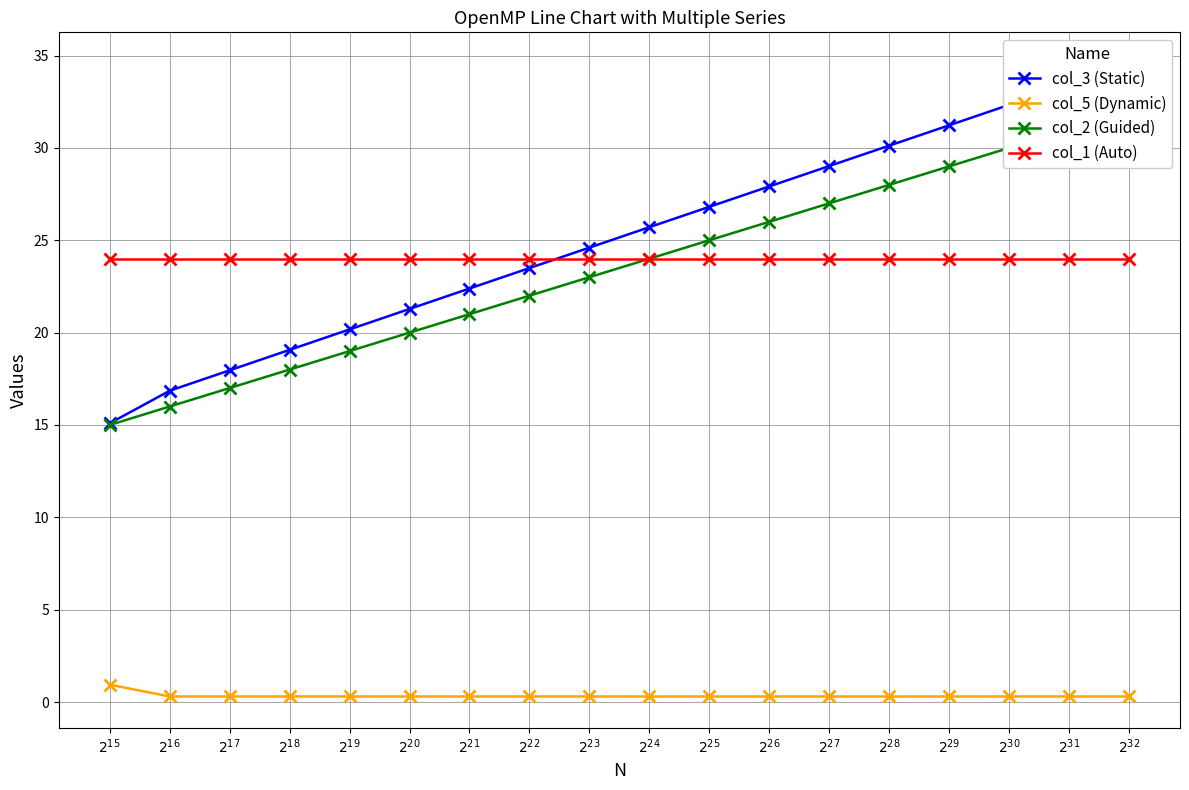

Between $2^{23}$ and $2^{32}$, which series saw the biggest shift?

col_3 (Static)